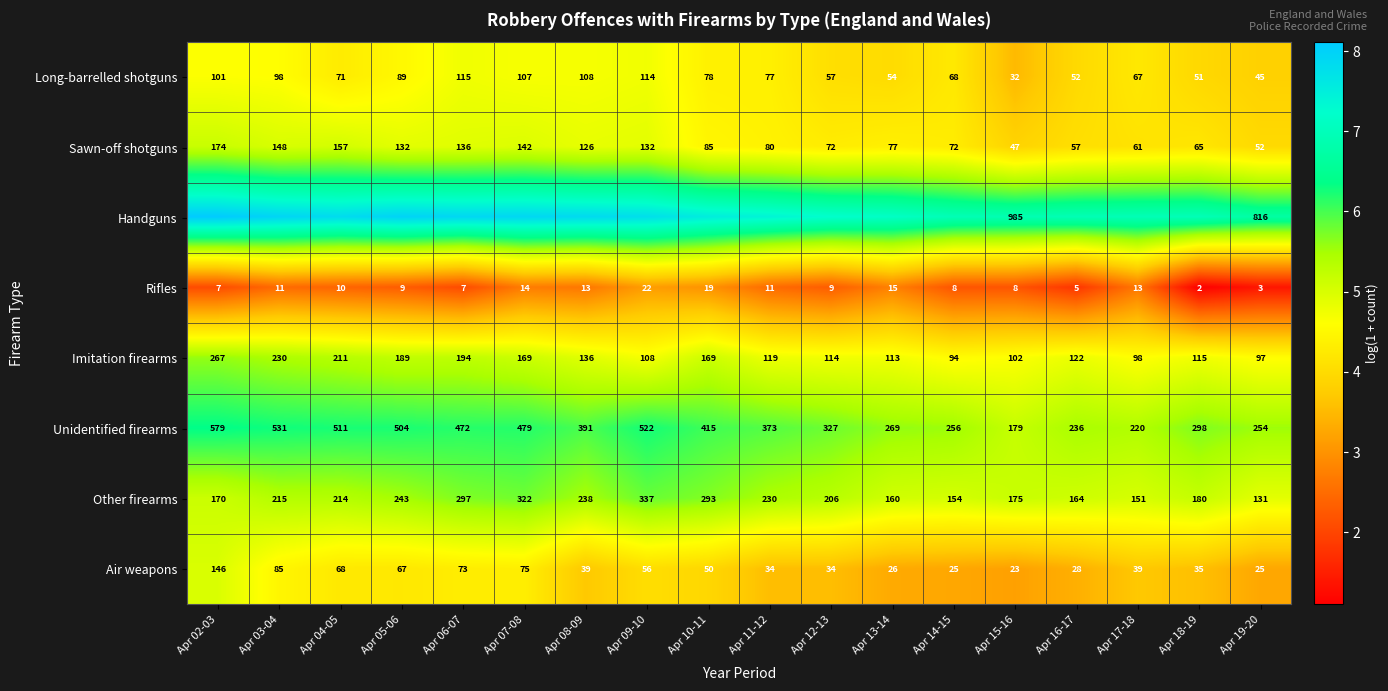

Is the value of Unidentified firearms at Apr 12-13 greater than the value of Sawn-off shotguns at Apr 19-20?

Yes